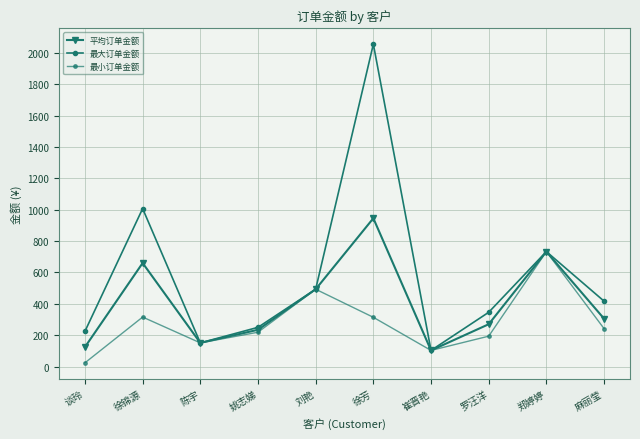

What is the minimum value for 最小订单金额?

24.0